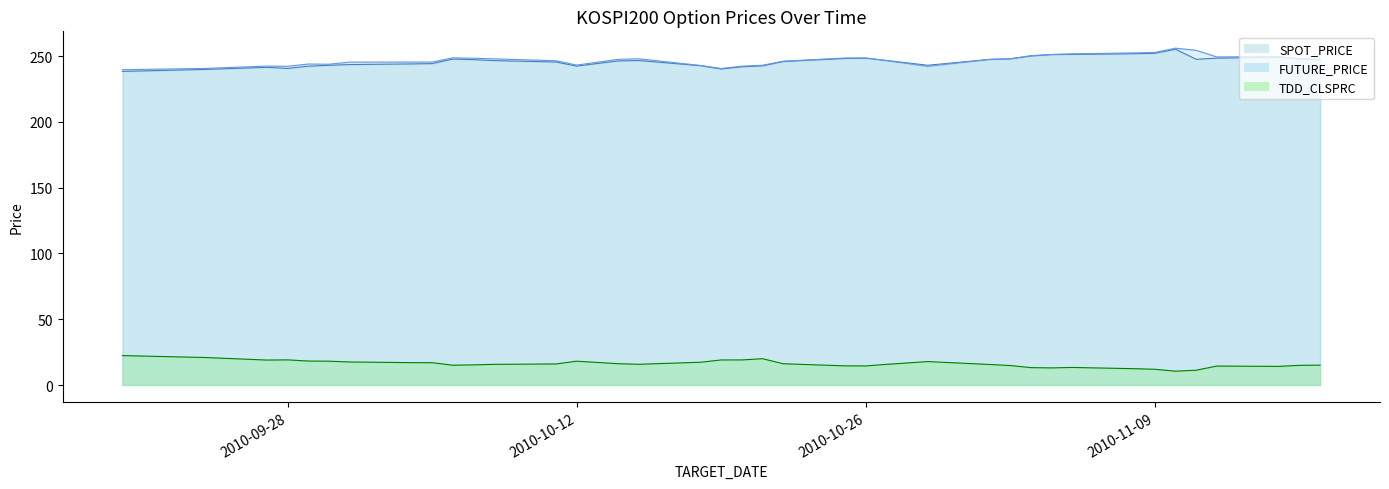

True or false: SPOT_PRICE has more than 2 points higher than both neighbors.

True